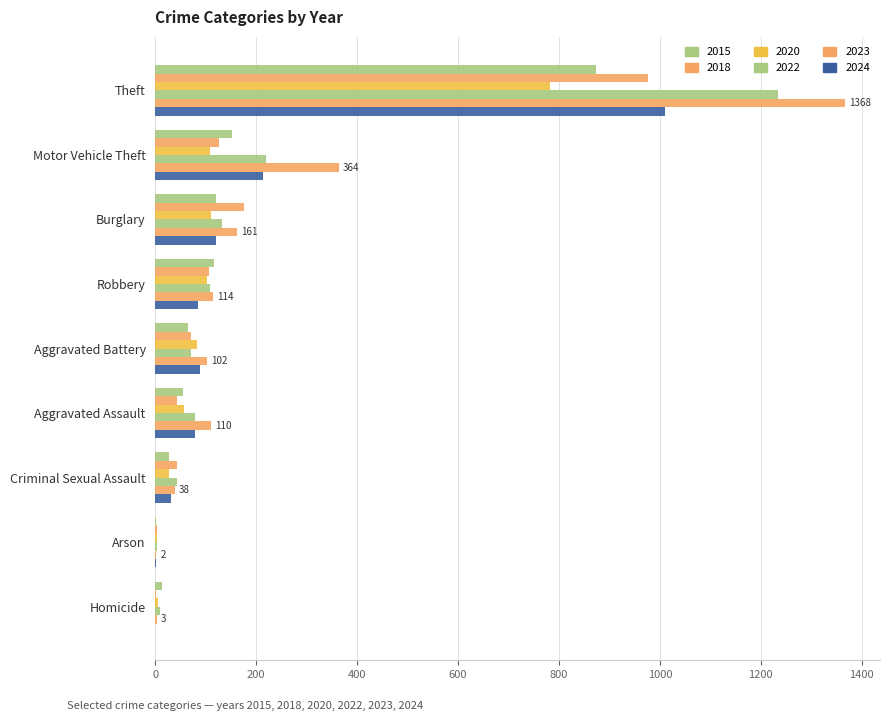

Count the number of categories in the chart.

9